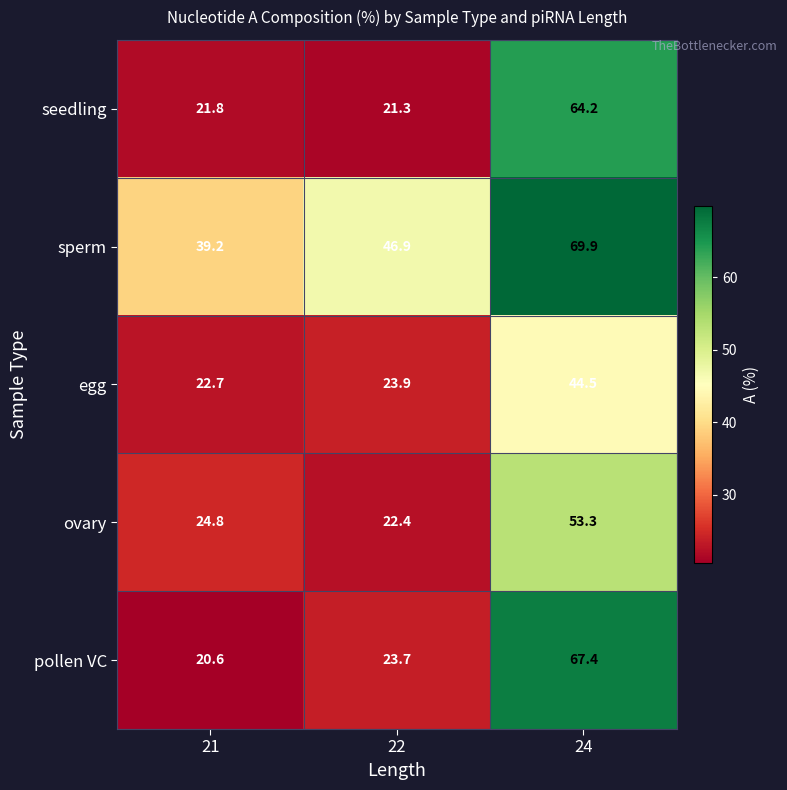

What is the difference between the ovary values at 22 and 21?

2.4